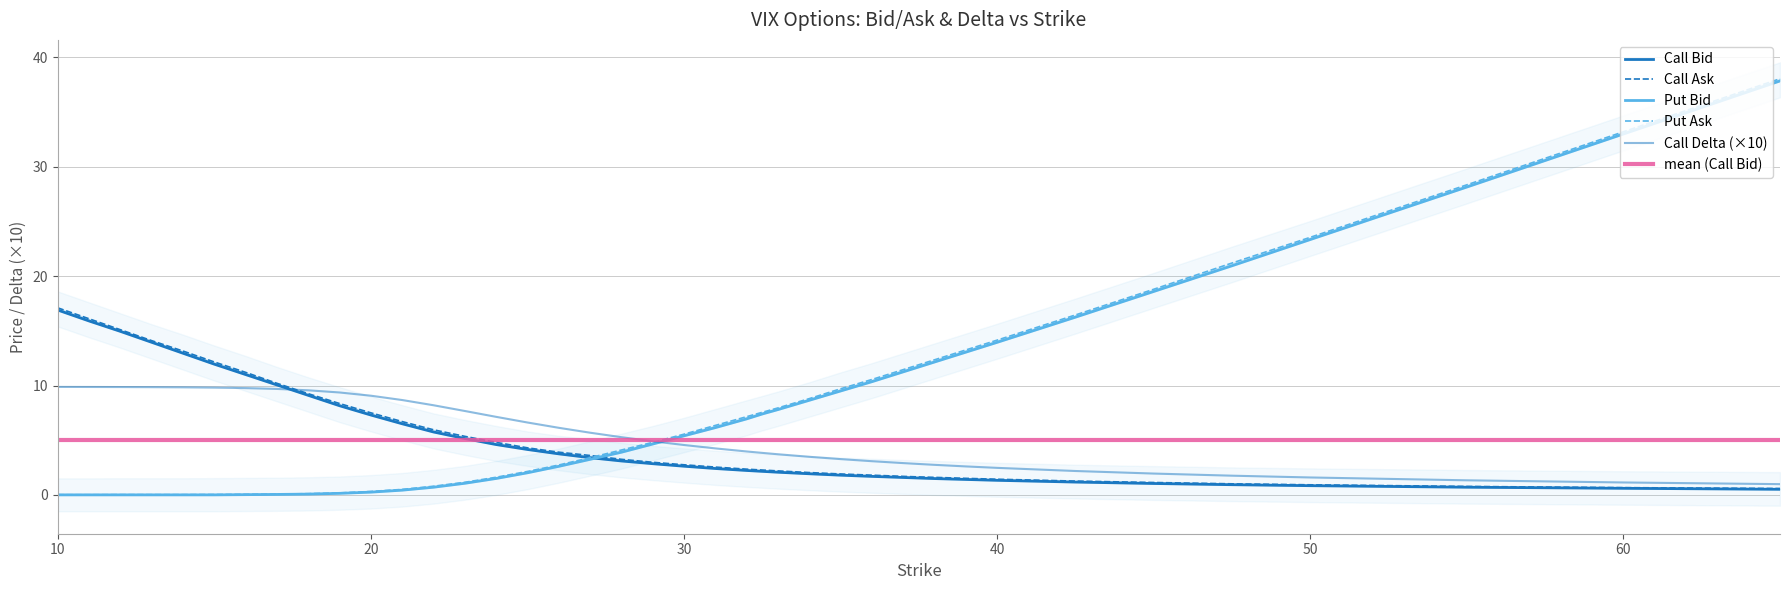

Which has a higher value, 28 or 12?

12